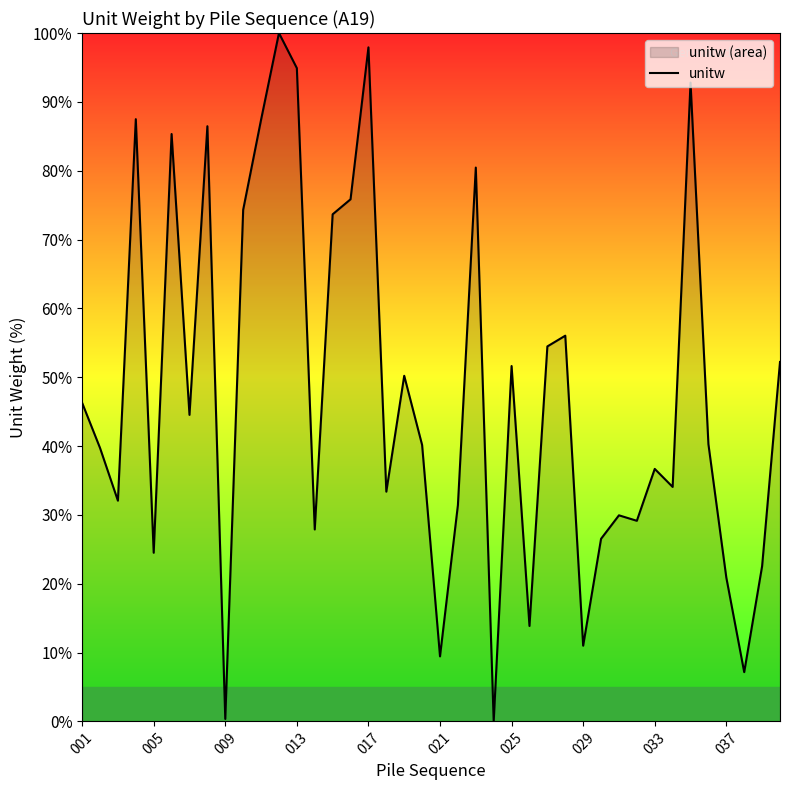

Reading left to right, transcribe all the data shown in this chart.

46.3	39.7	32.1	87.5	24.5	85.3	44.5	86.5	0.4	74.3	87.4	100.0	94.9	27.9	73.7	75.8	97.9	33.4	50.2	40.2	9.4	31.4	80.5	0.0	51.6	13.9	54.5	56.0	11.0	26.5	29.9	29.1	36.7	34.1	92.8	40.3	20.9	7.2	22.5	52.2